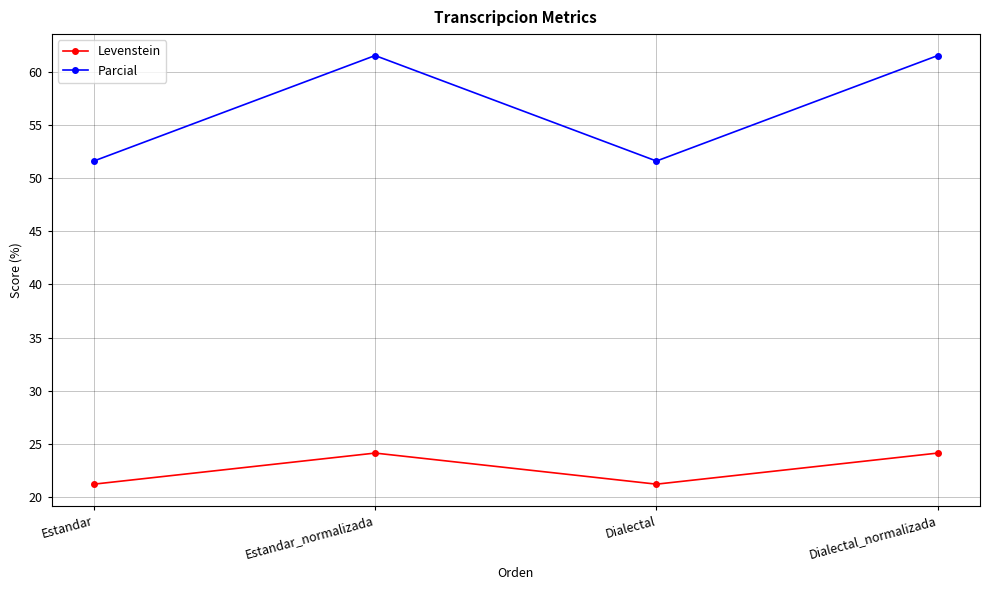

Reading left to right, list all the values displayed in this chart.

Levenstein: 21.2	24.1	21.2	24.1
Parcial: 51.6	61.5	51.6	61.5